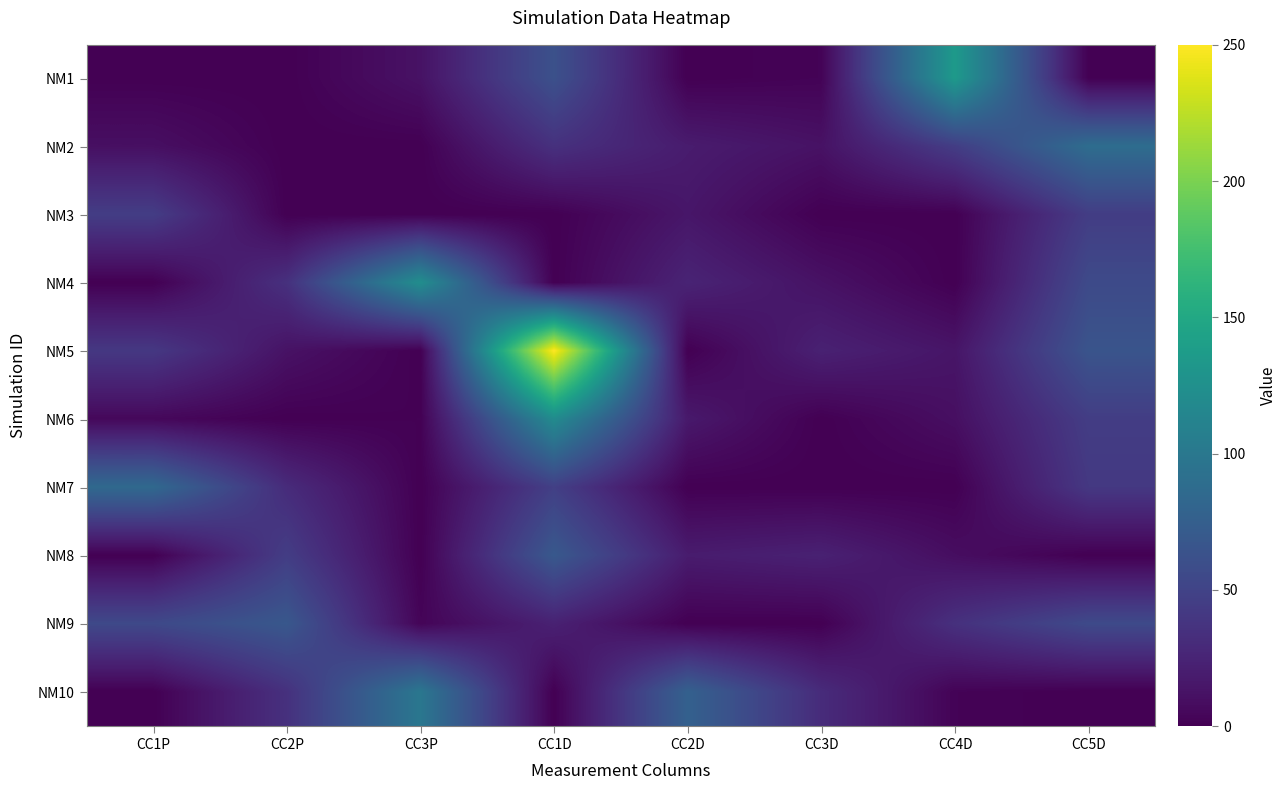

Which has a higher value, CC5D or CC2D?

CC5D